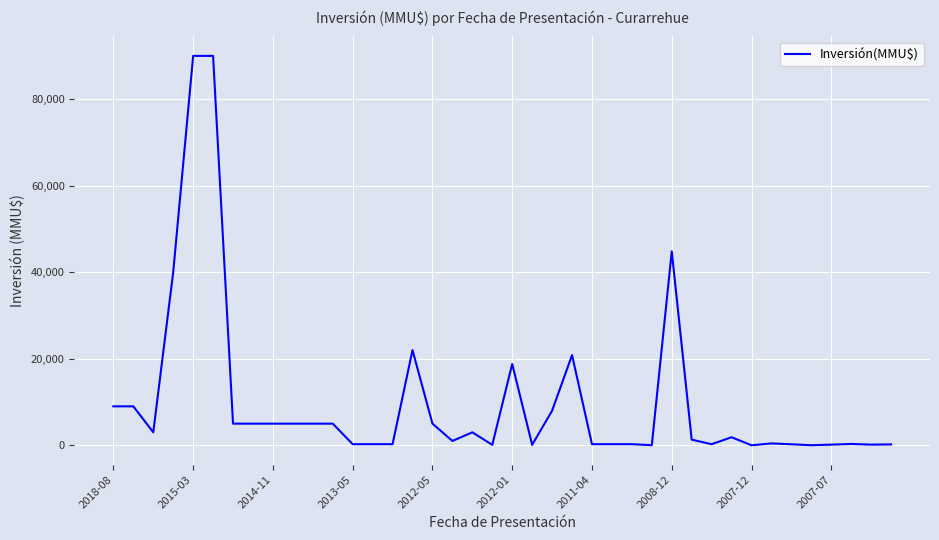

Does the chart have visible grid lines?

Yes